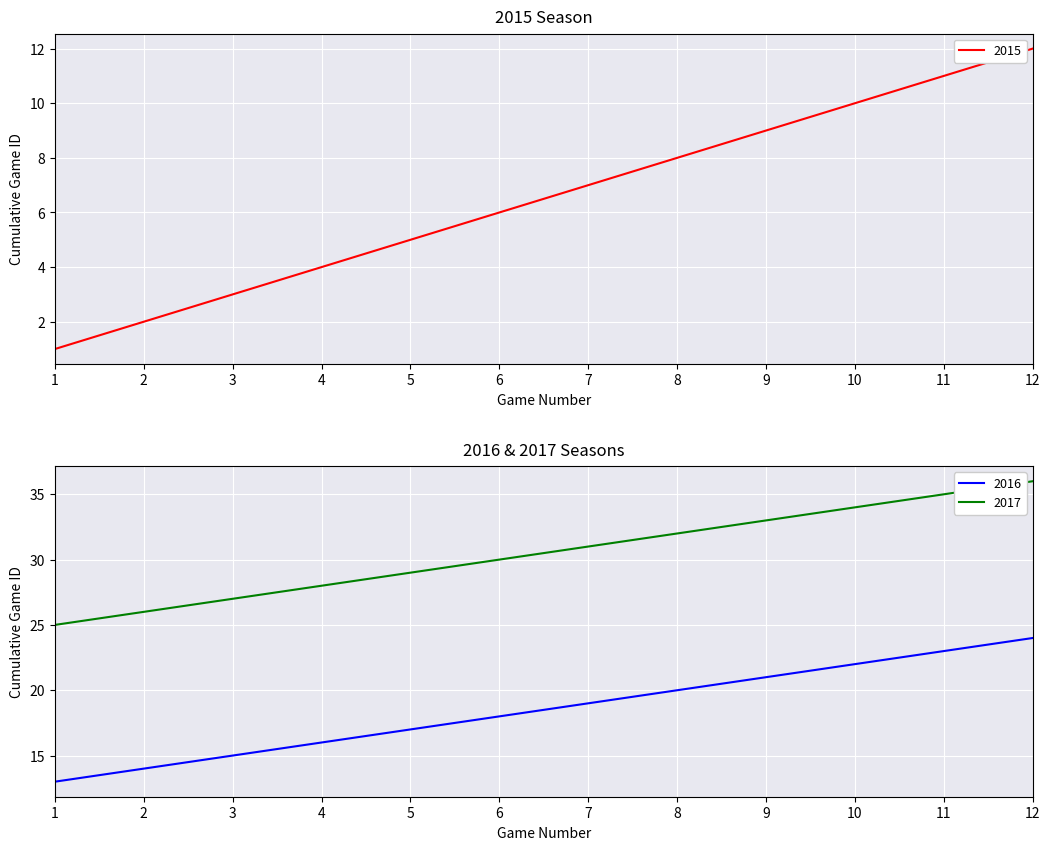

Is the value of 2015 at 3 greater than the value of 2017 at 9?

No